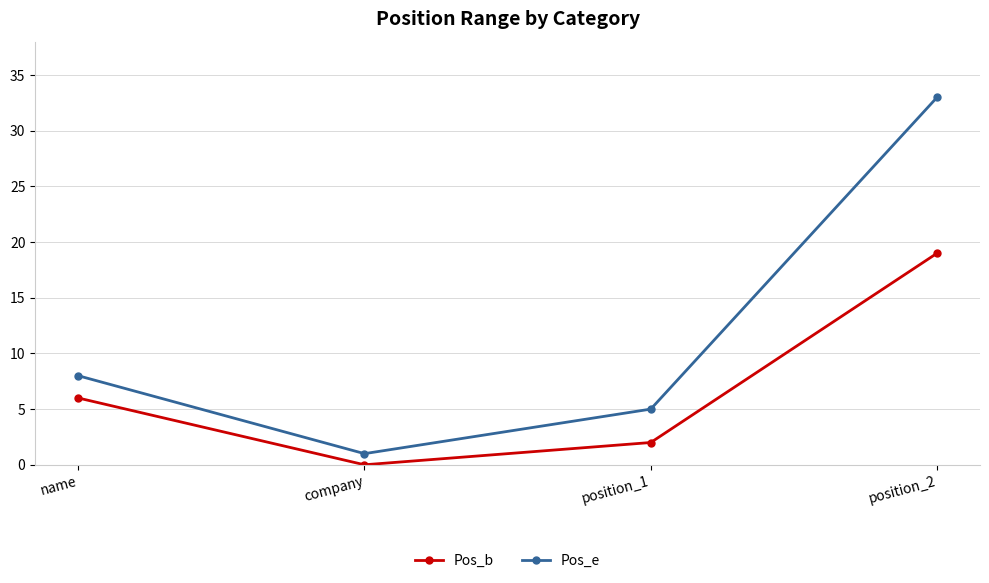

At which label is Pos_b closest to 9?

name